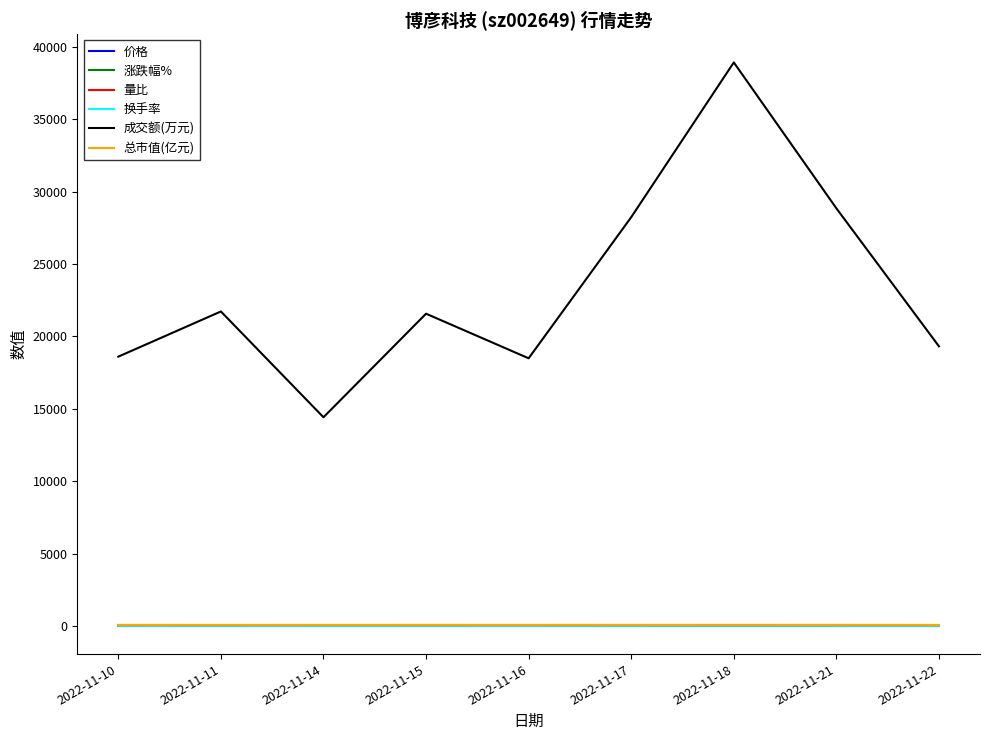

What are all the series names shown in the legend?

价格, 涨跌幅%, 量比, 换手率, 成交额(万元), 总市值(亿元)